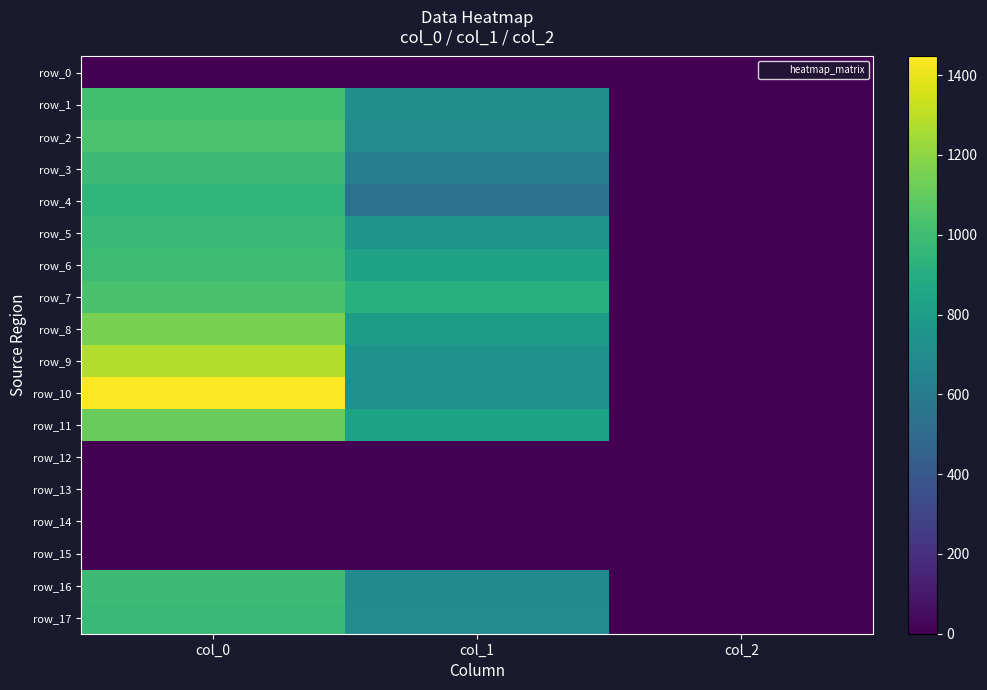

At how many categories does at least one series exceed 233?

2